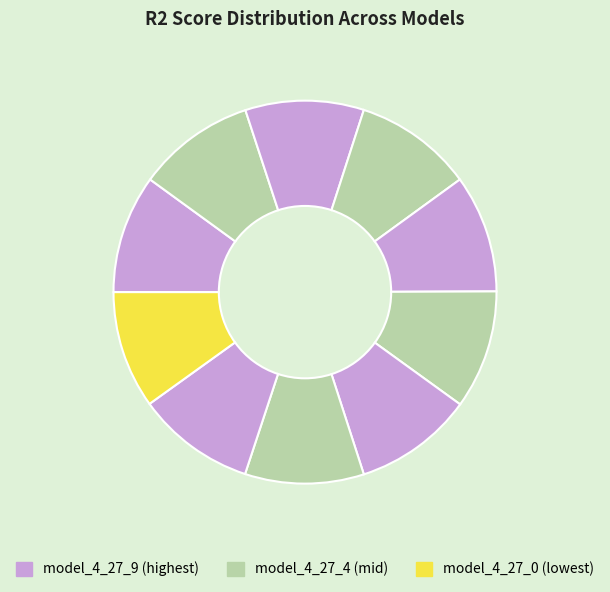

Rank the categories by value from lowest to highest.

model_4_27_0, model_4_27_1, model_4_27_2, model_4_27_3, model_4_27_4, model_4_27_5, model_4_27_7, model_4_27_8, model_4_27_6, model_4_27_9